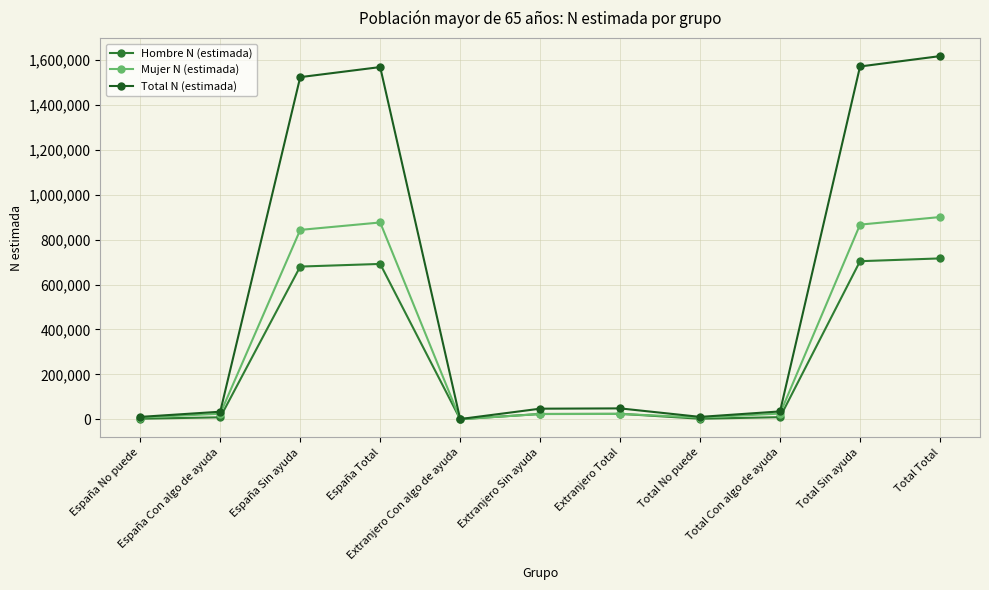

In Mujer N (estimada), how many points are lower than both neighbors (excluding endpoints)?

2